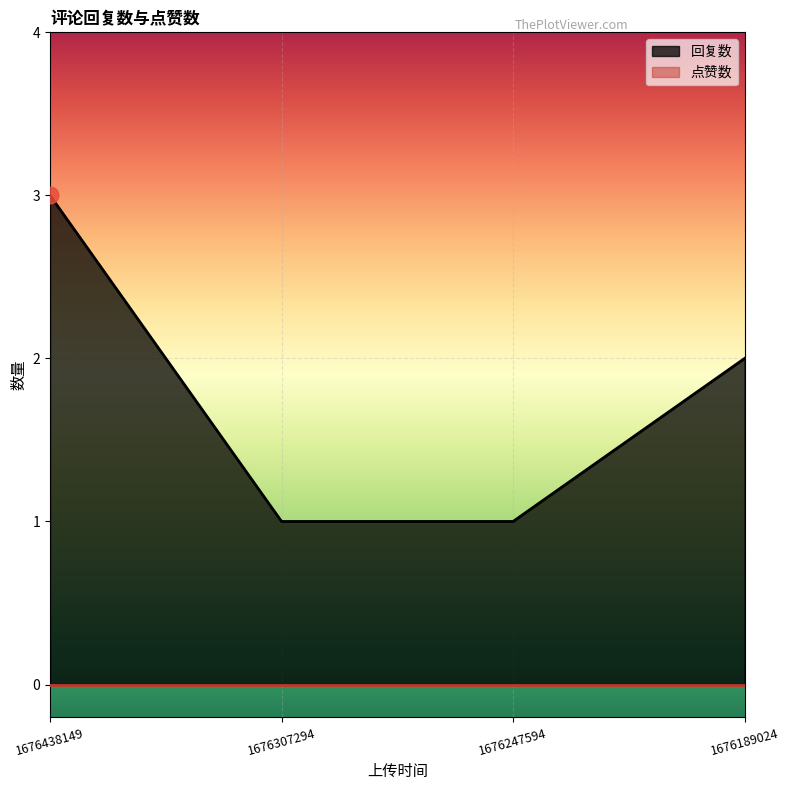

List the labels in order of value, largest first.

1676438149, 1676189024, 1676307294, 1676247594